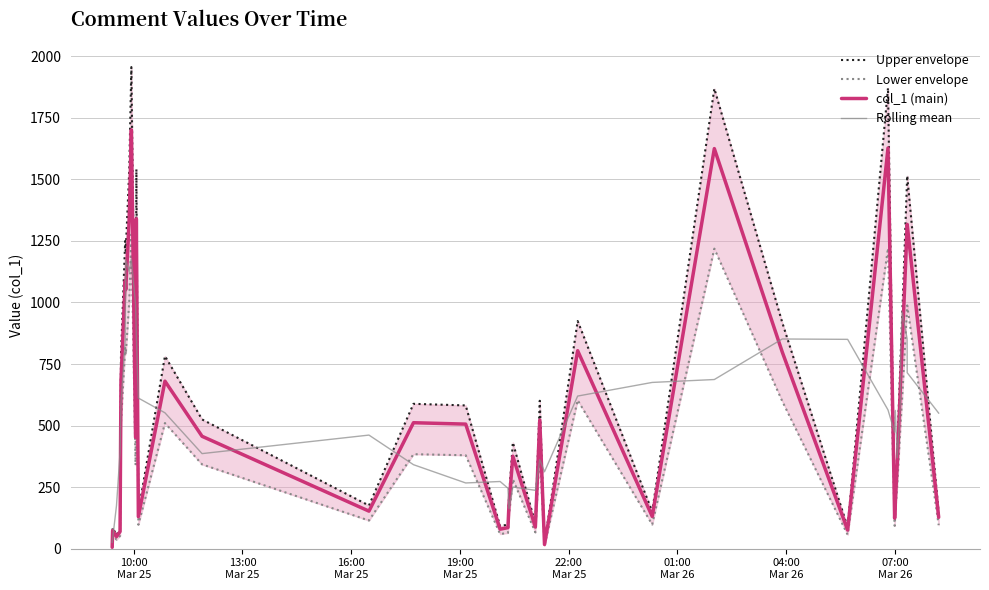

What is the highest value of the col_1 (main) series?

1700.9